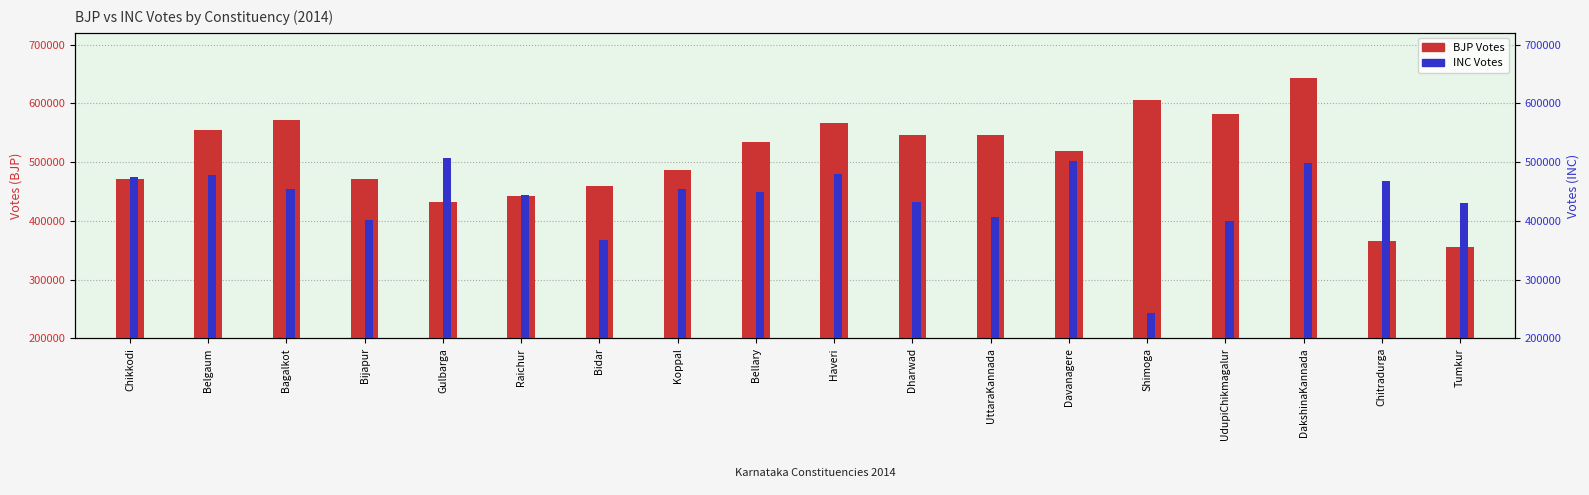

What is the difference between the second highest and minimum values in the BJP Votes series?

250389